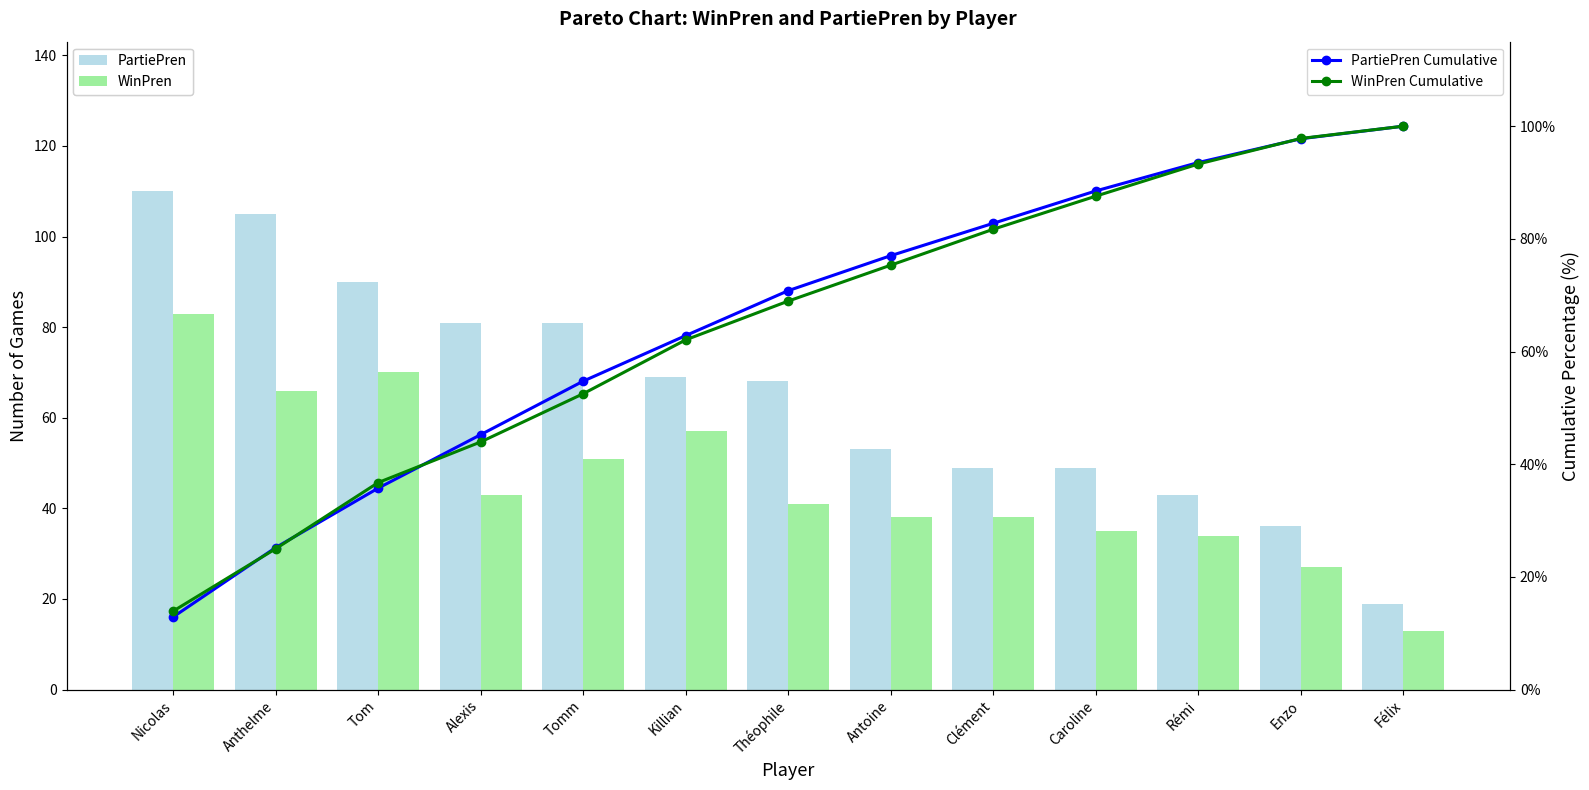

What is the sum of the PartiePren values at Anthelme and Tom?

195.0